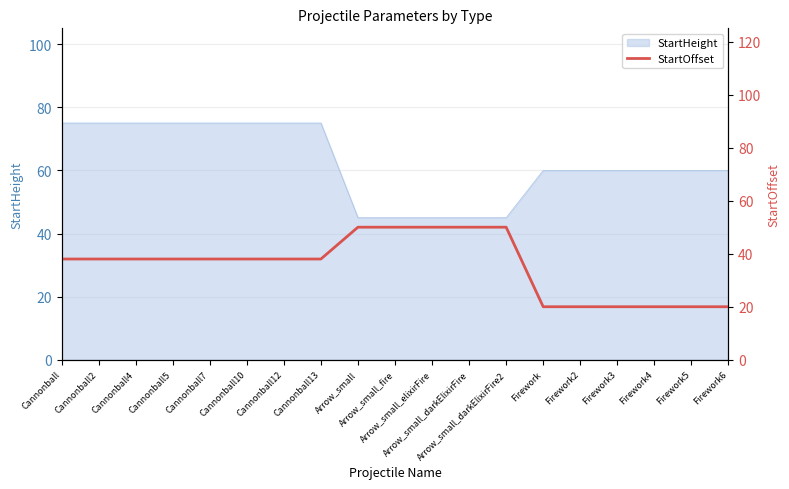

Reading left to right, extract all data points from this chart.

Cannonball=38	Cannonball2=38	Cannonball4=38	Cannonball5=38	Cannonball7=38	Cannonball10=38	Cannonball12=38	Cannonball13=38	Arrow_small=50	Arrow_small_fire=50	Arrow_small_elixirFire=50	Arrow_small_darkElixirFire=50	Arrow_small_darkElixirFire2=50	Firework=20	Firework2=20	Firework3=20	Firework4=20	Firework5=20	Firework6=20